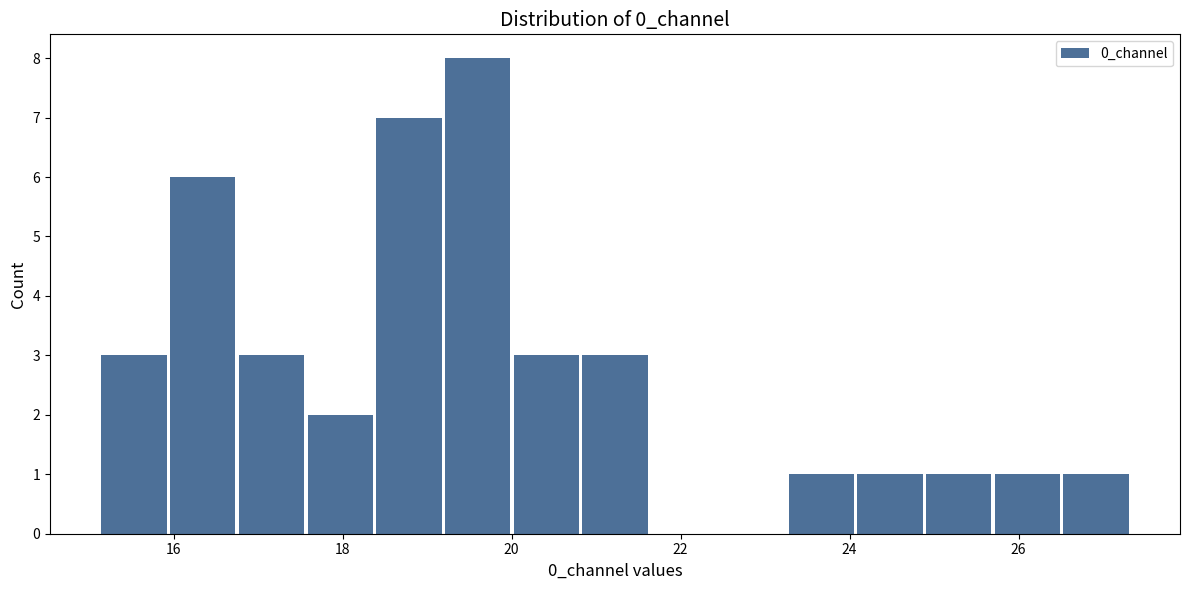

What is the height of the bar covering 23.2 to 24.0 on the x-axis? Neither the bar edges nor the heights are printed on the chart, so give them approximately, as read against the axes.

1